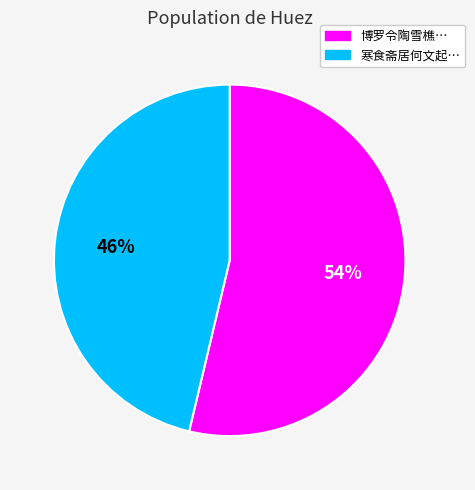

To the nearest percent, what is the average slice percentage?

50%